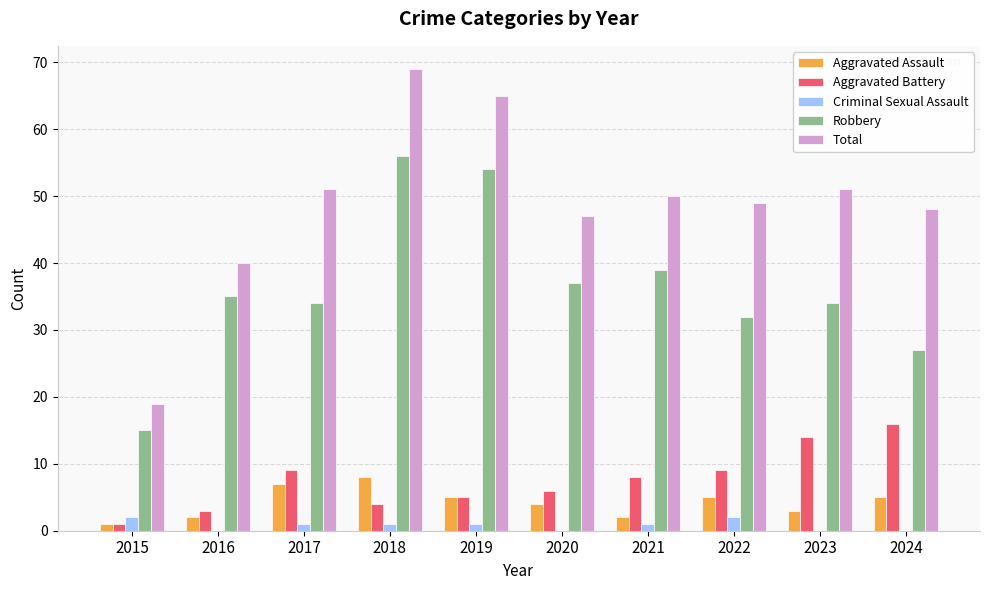

Is it true that Total equals 51 at 2017?

True